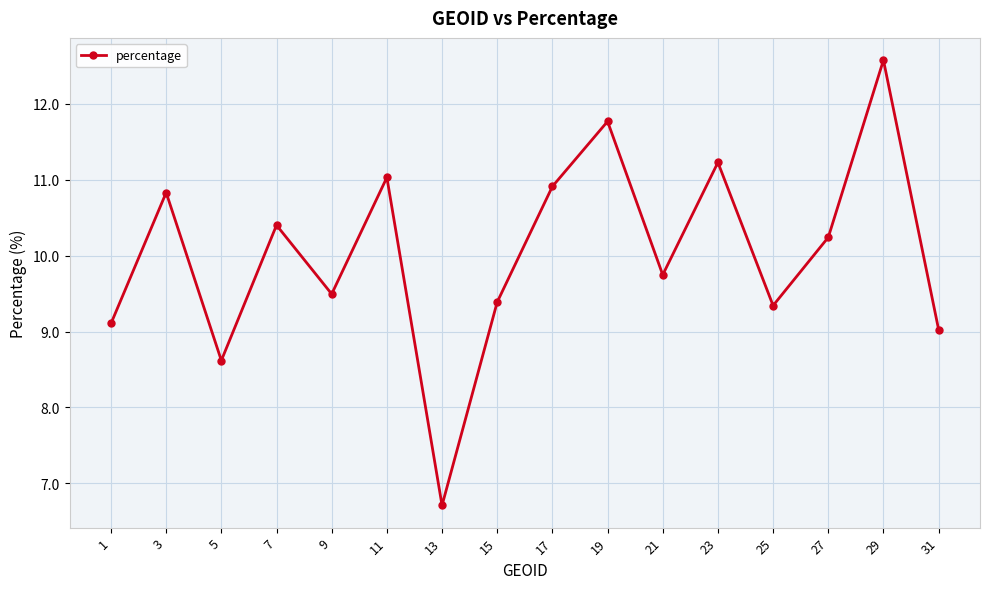

What is the sum of all values?

160.4